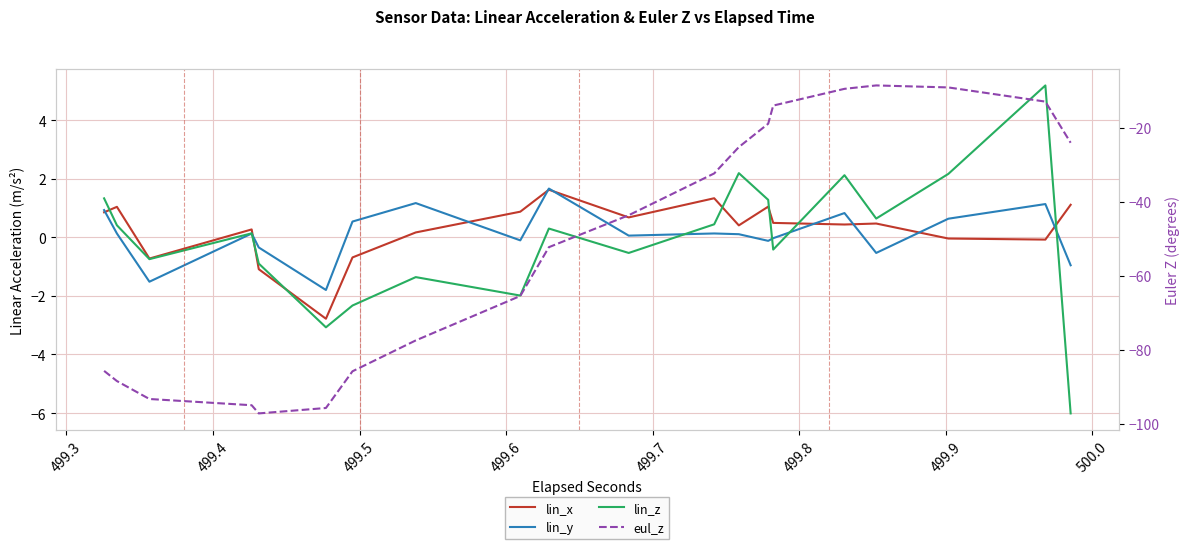

How many values in lin_y are above zero?

24